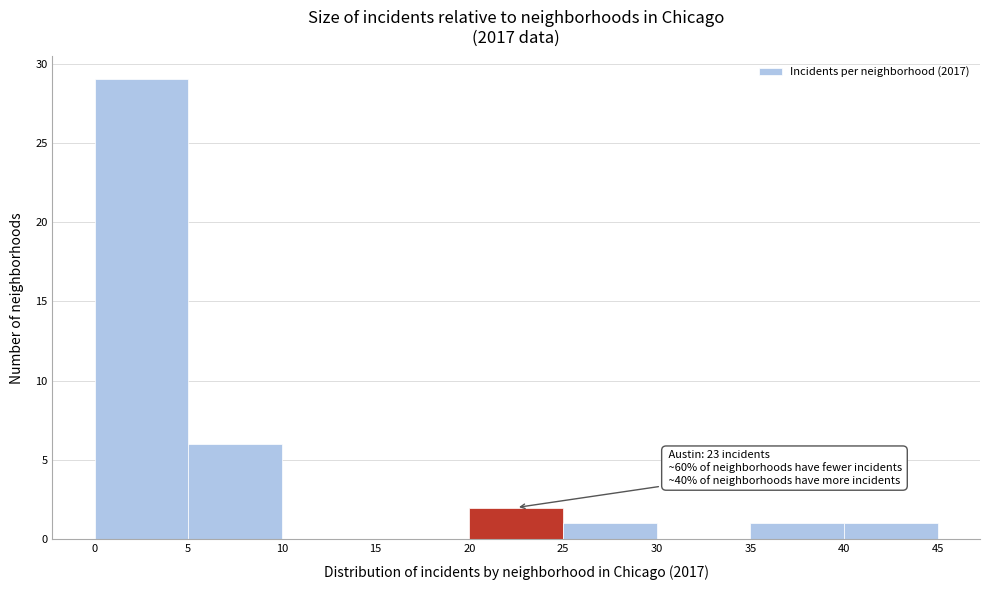

Over which range of the x-axis is the bar tallest?

0 to 5